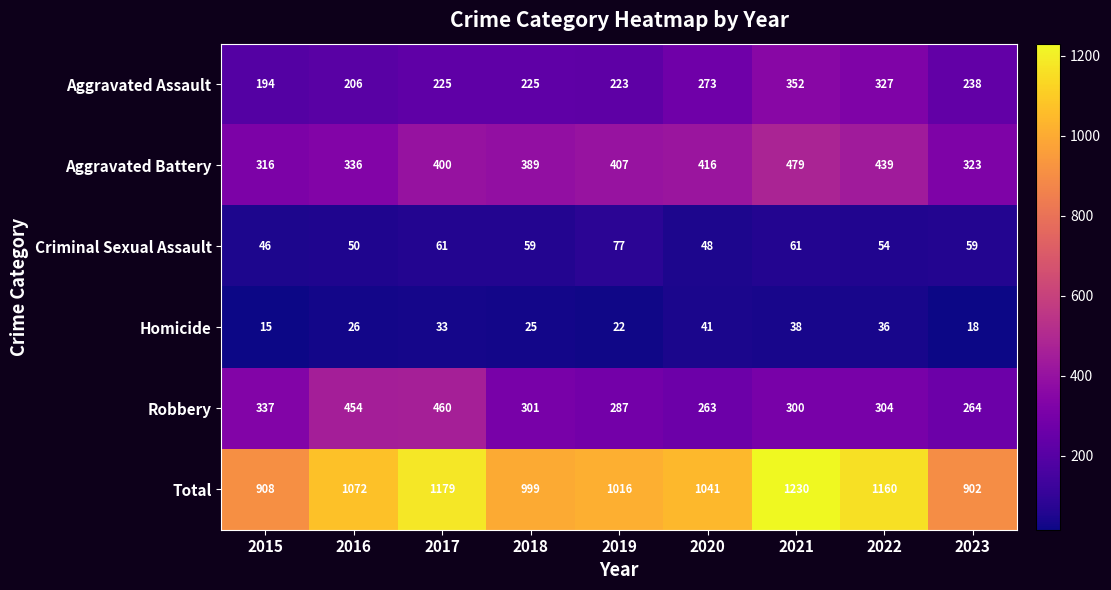

Is it true that Total equals 693 at 2020?

False